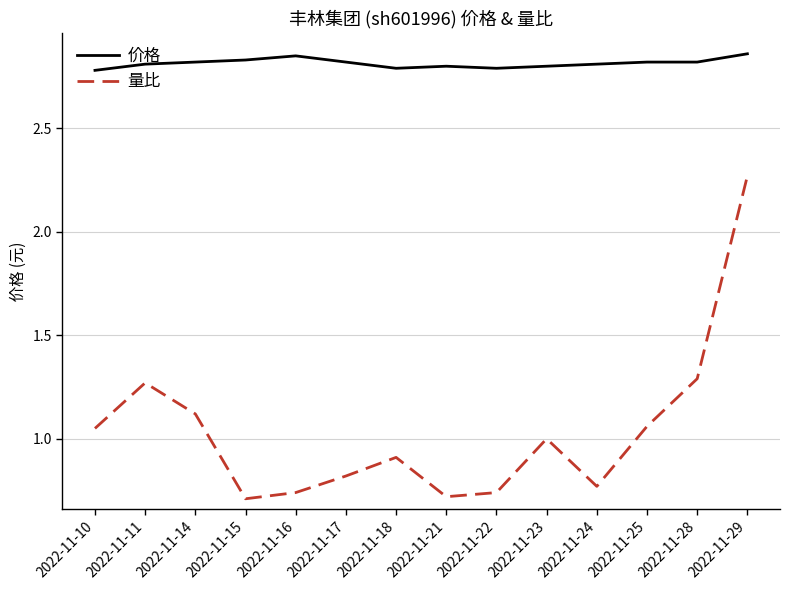

Between 2022-11-16 and 2022-11-21, which series saw the biggest shift?

价格